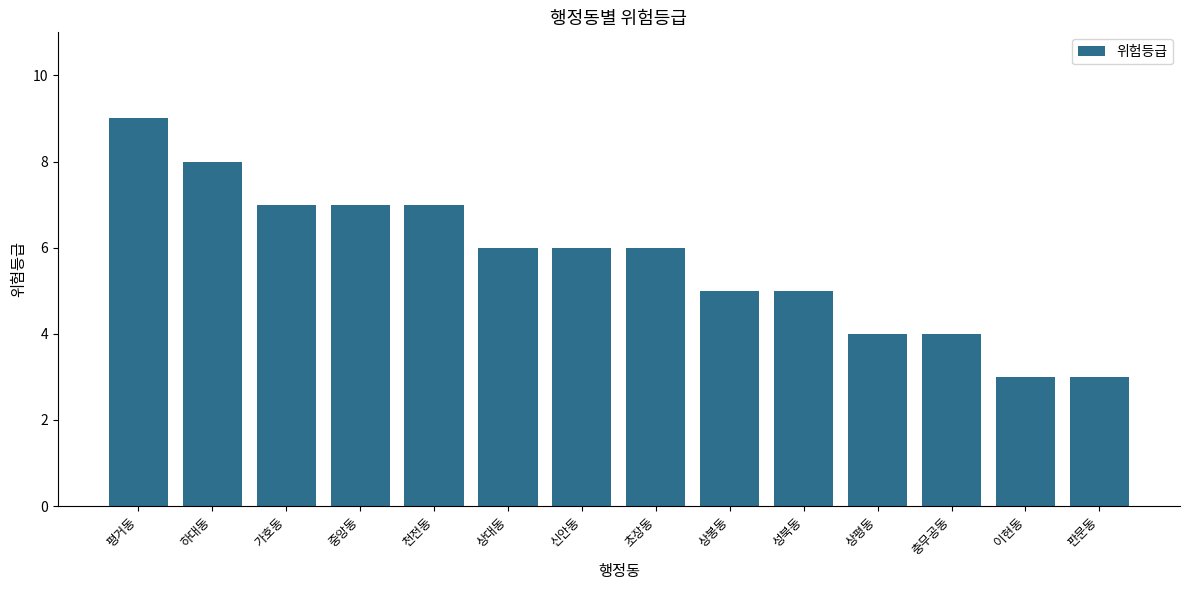

What is the value of the 14th bar from the left?

3